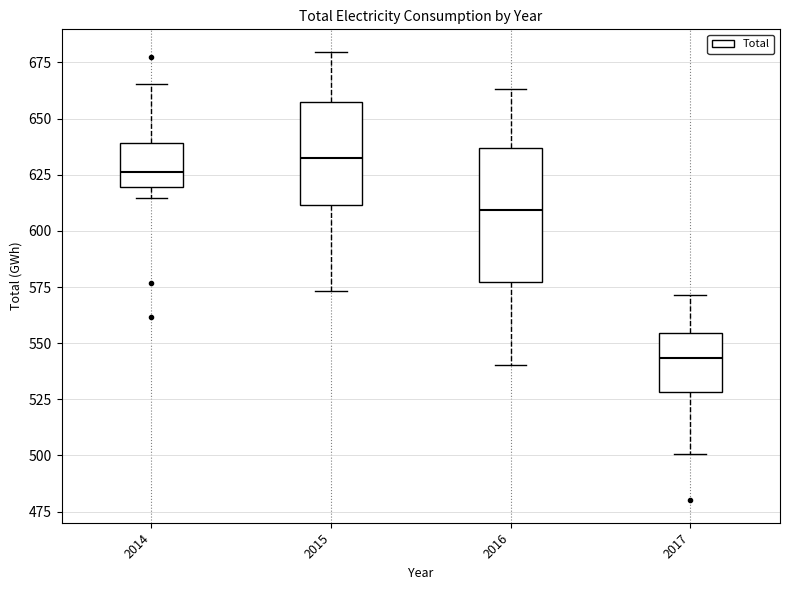

Reading left to right, read every box against the y-axis: the position of its median line, the range the box covers, and the ends of its whiskers. The values are not printed on the chart, so give them approximately, as read against the axis.

2014: median 625, box 620 to 640, whiskers 615 to 665
2015: median 630, box 610 to 660, whiskers 575 to 680
2016: median 610, box 575 to 635, whiskers 540 to 665
2017: median 545, box 530 to 555, whiskers 500 to 570